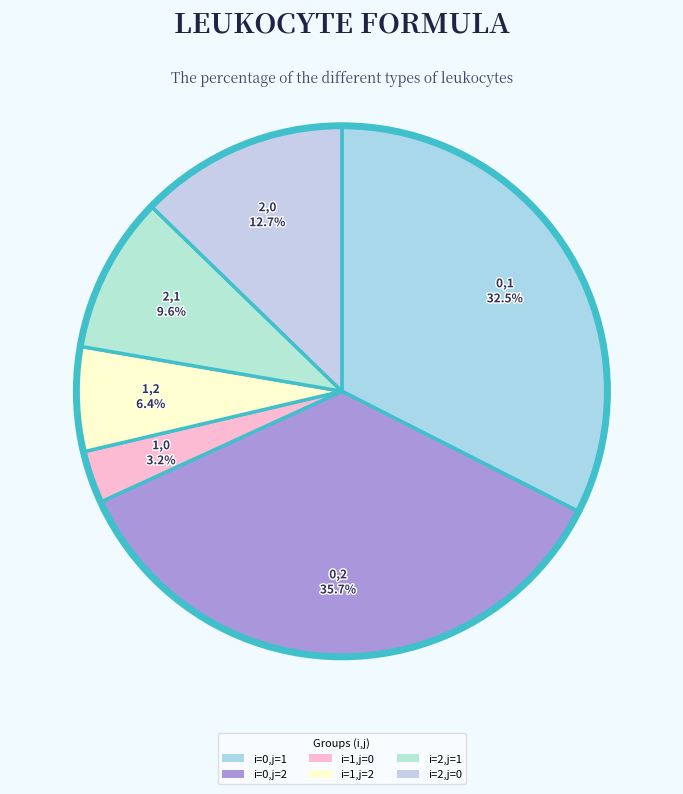

To the nearest percent, what percentage of the pie is i=2,j=1?

10%